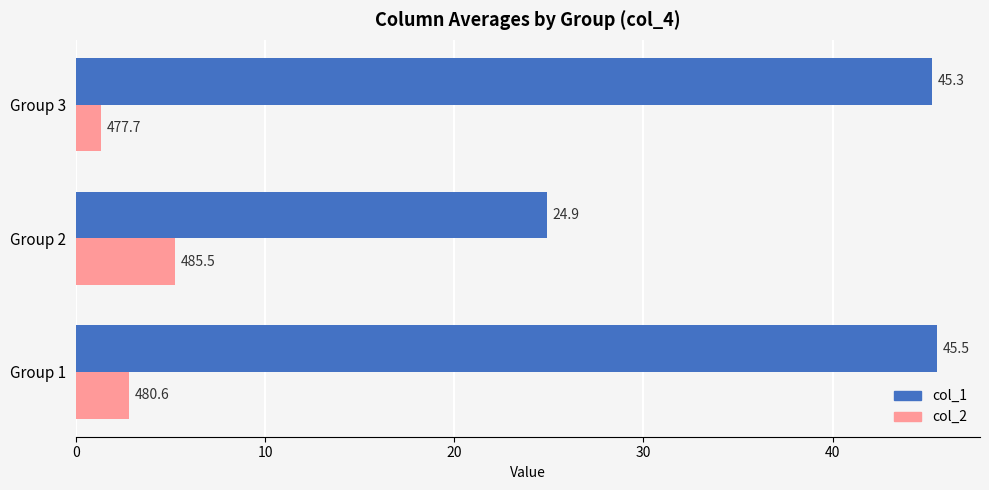

Is the value of col_1 at Group 3 greater than the value of col_2 at Group 3?

Yes